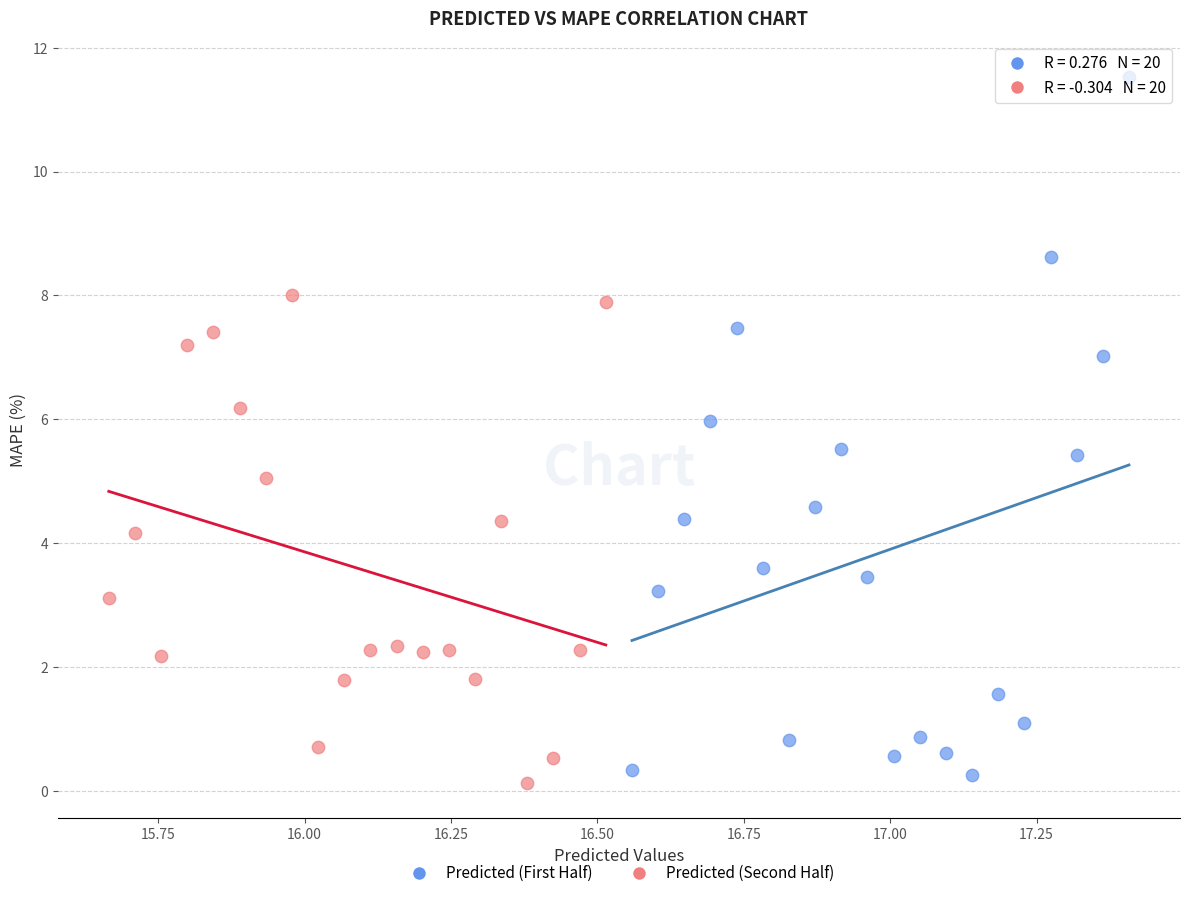

Which series has the widest spread of Y values?

Predicted (First Half)